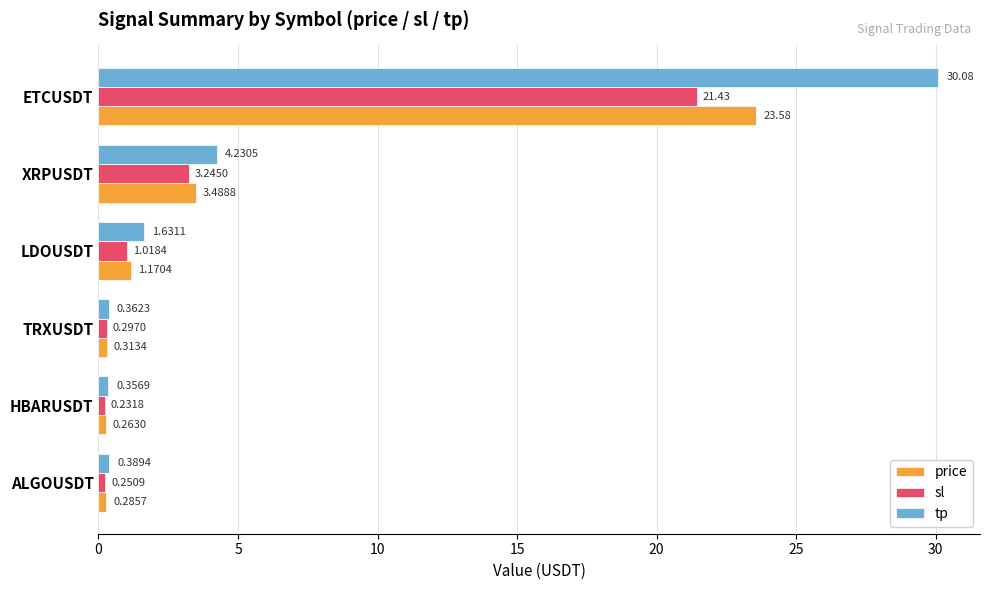

Between HBARUSDT and LDOUSDT, which series saw the biggest shift?

tp